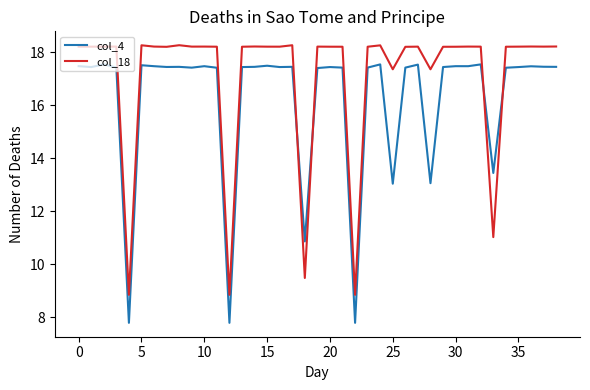

What is the lowest value of the col_18 series?

8.8